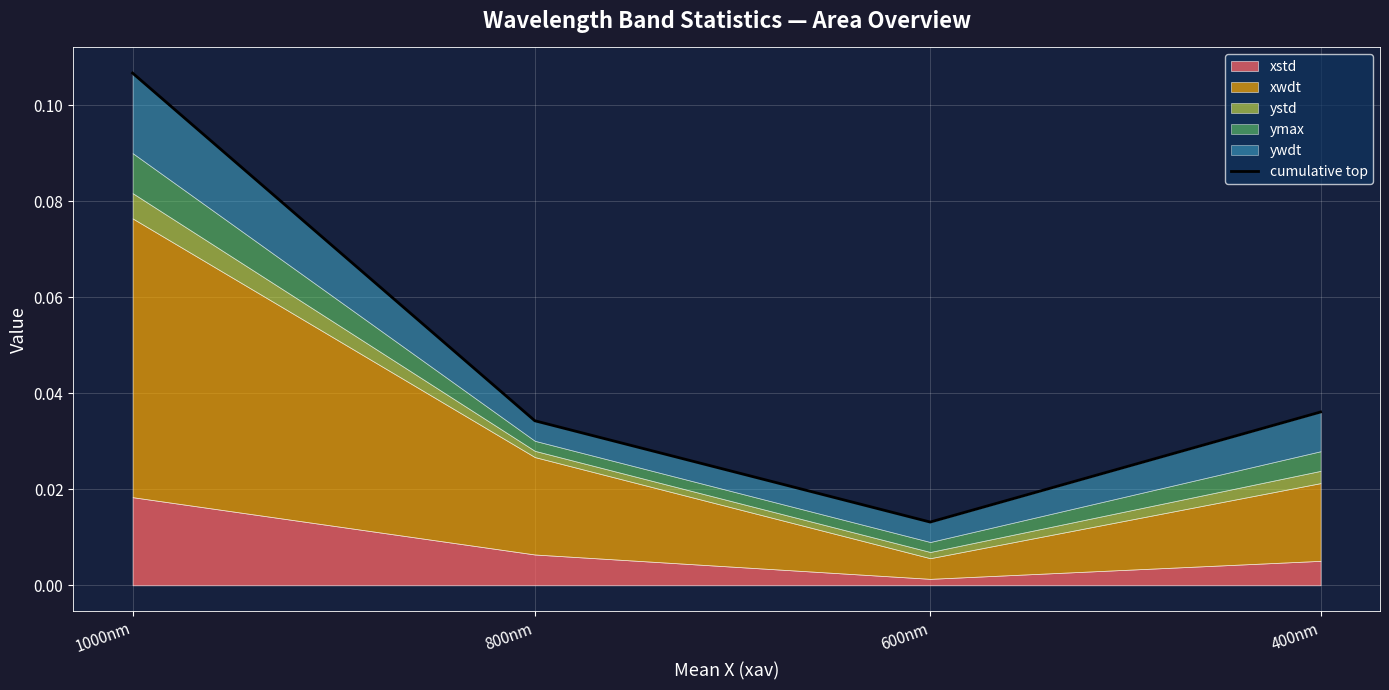

Is it true that the value at 1000nm is 0.1?

True